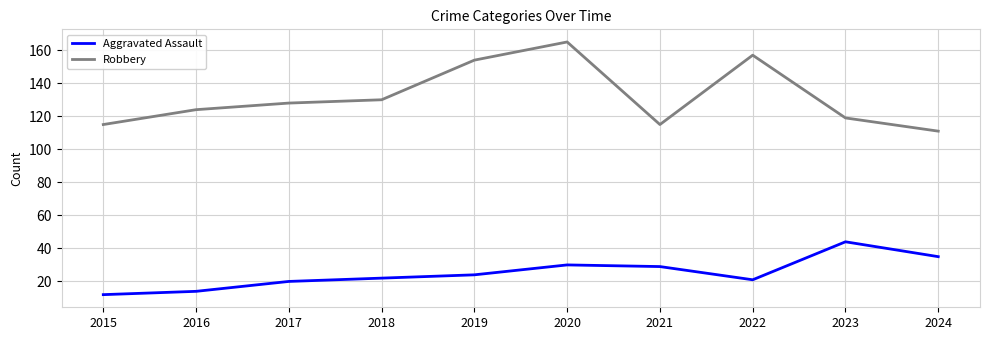

Is it true that Aggravated Assault equals 14 at 2016?

True